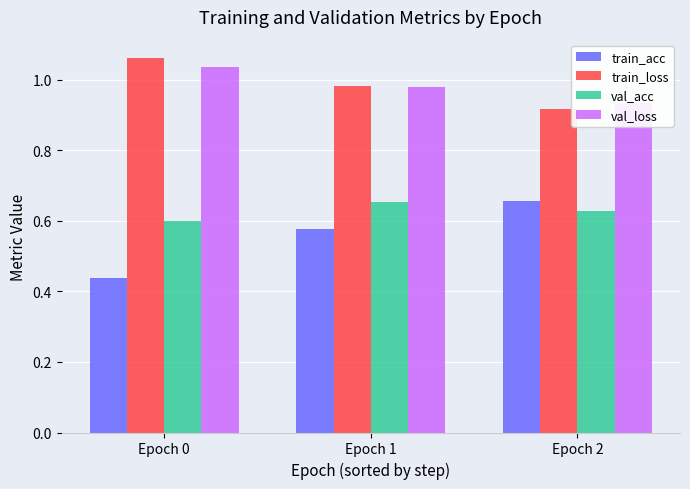

Does the chart contain stacked bars?

No